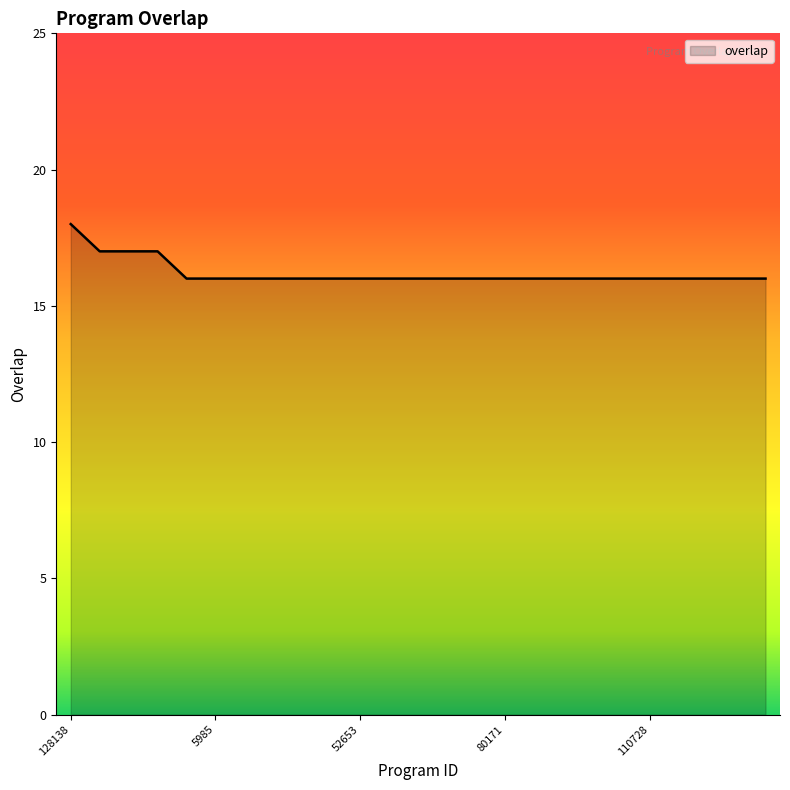

What is the smallest value displayed?

16